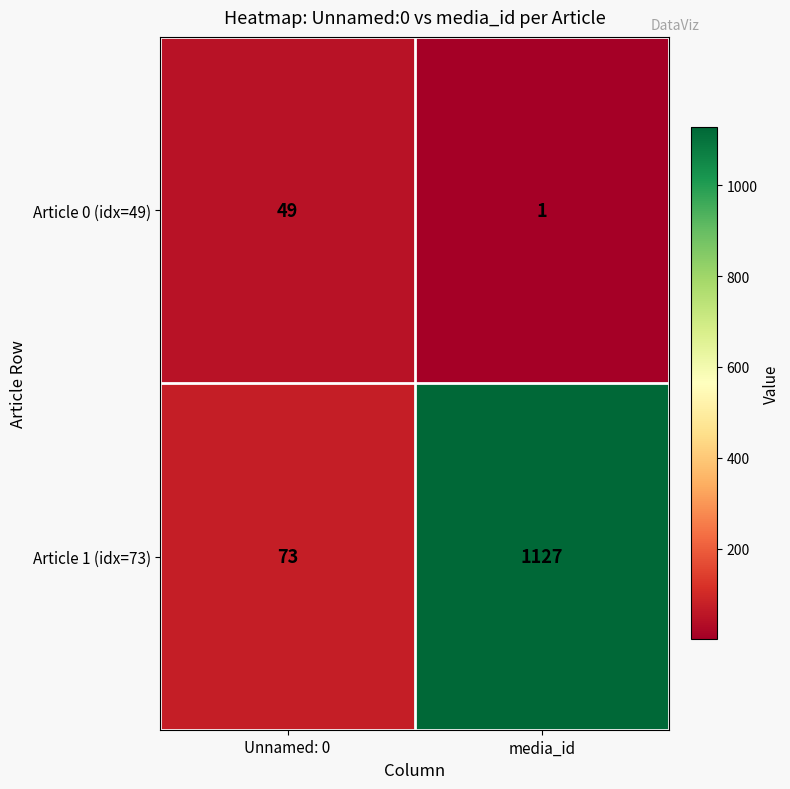

How many data points does each series have?

2